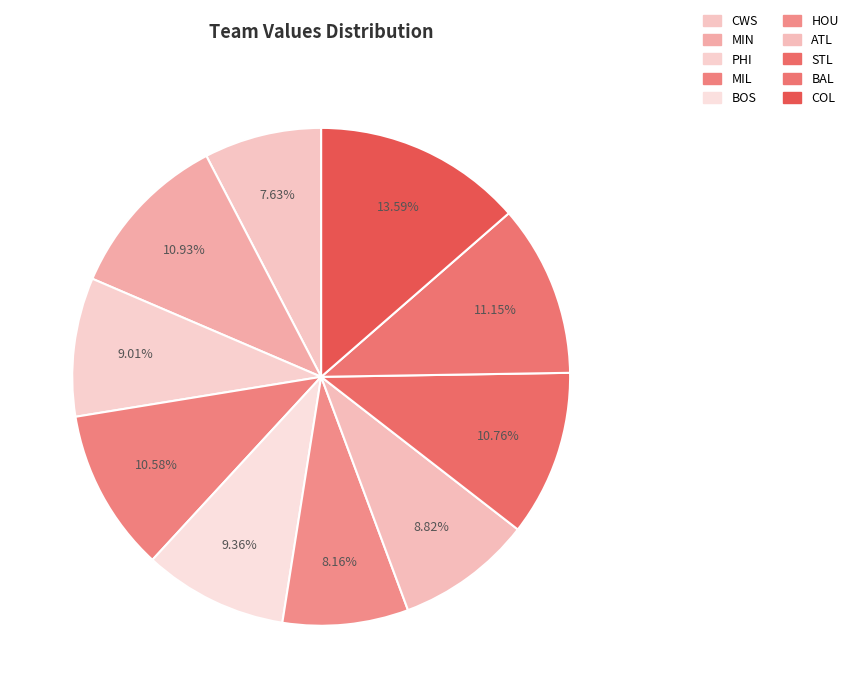

Is it true that ATL is 1% of the pie?

False